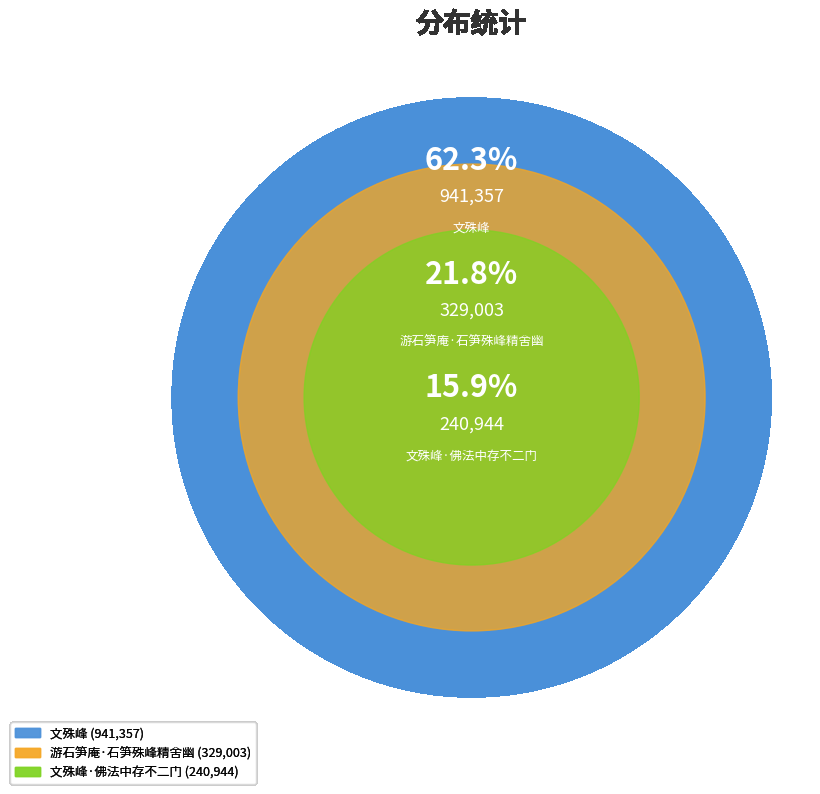

To the nearest percent, what is the difference between the 文殊峰 and 游石笋庵·石笋殊峰精舍幽 slice percentages?

41%